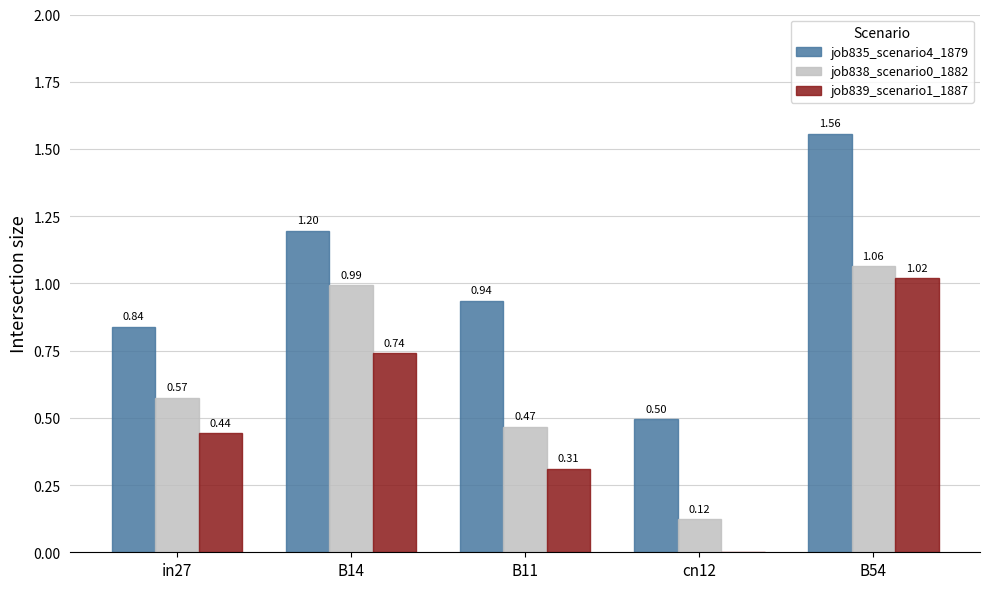

At which label does job835_scenario4_1879 reach its peak?

B54